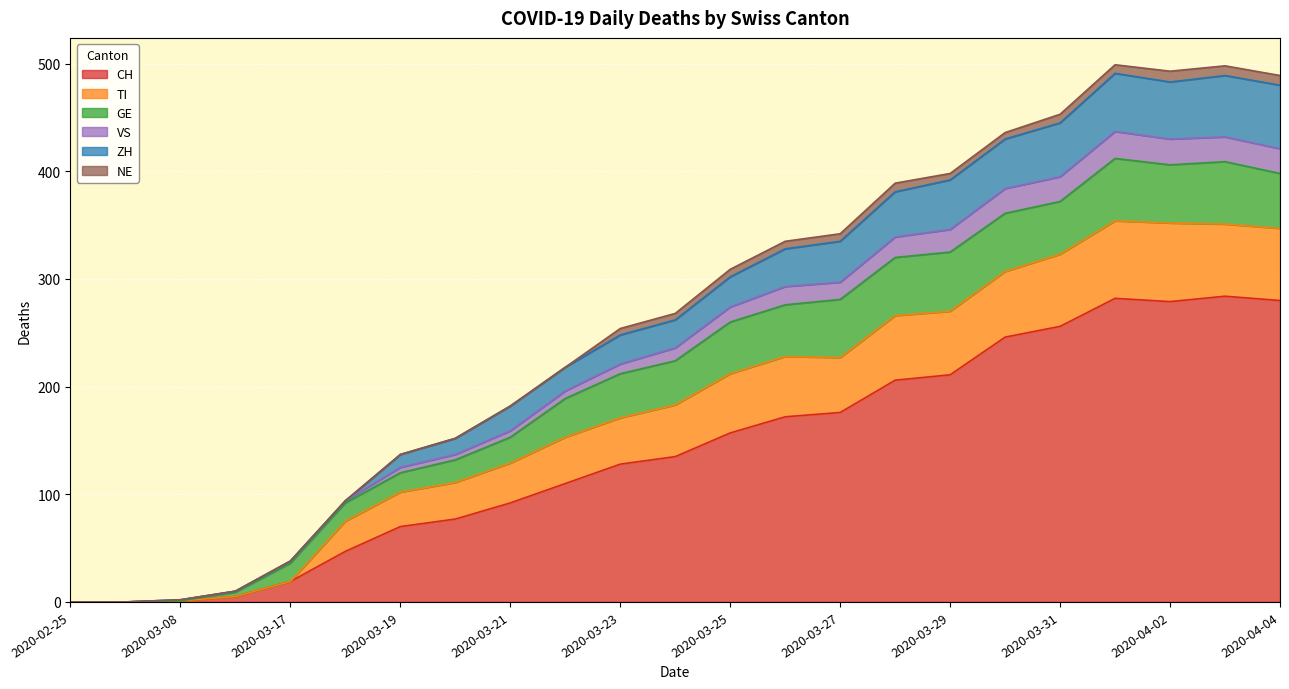

What are all the series names shown in the legend?

CH, TI, GE, VS, ZH, NE